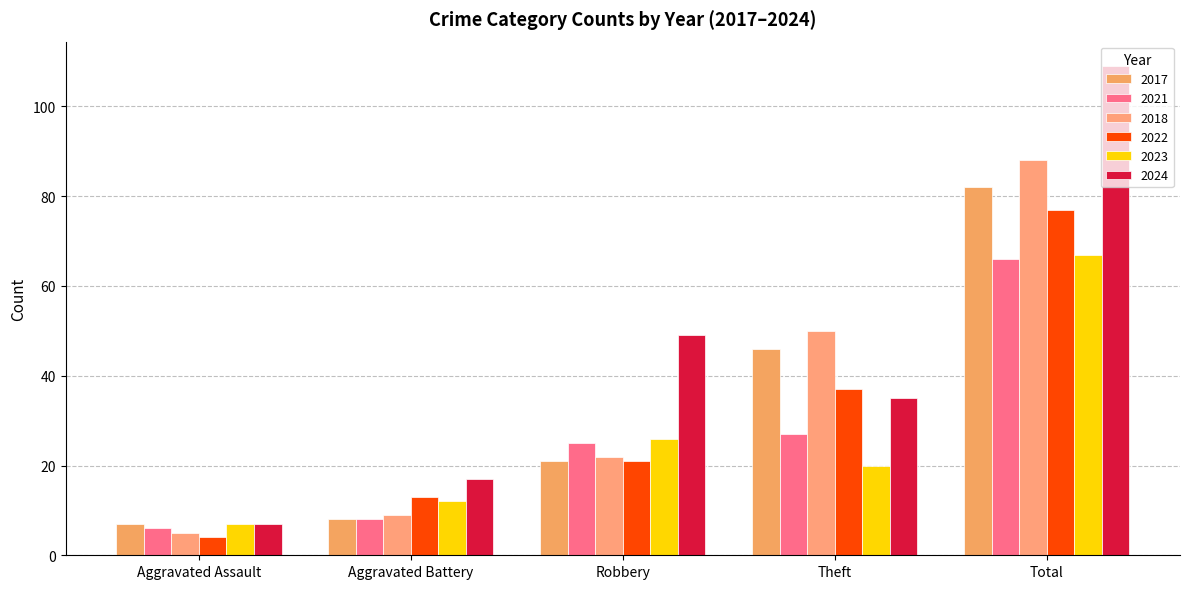

Count the number of data series in this chart.

6